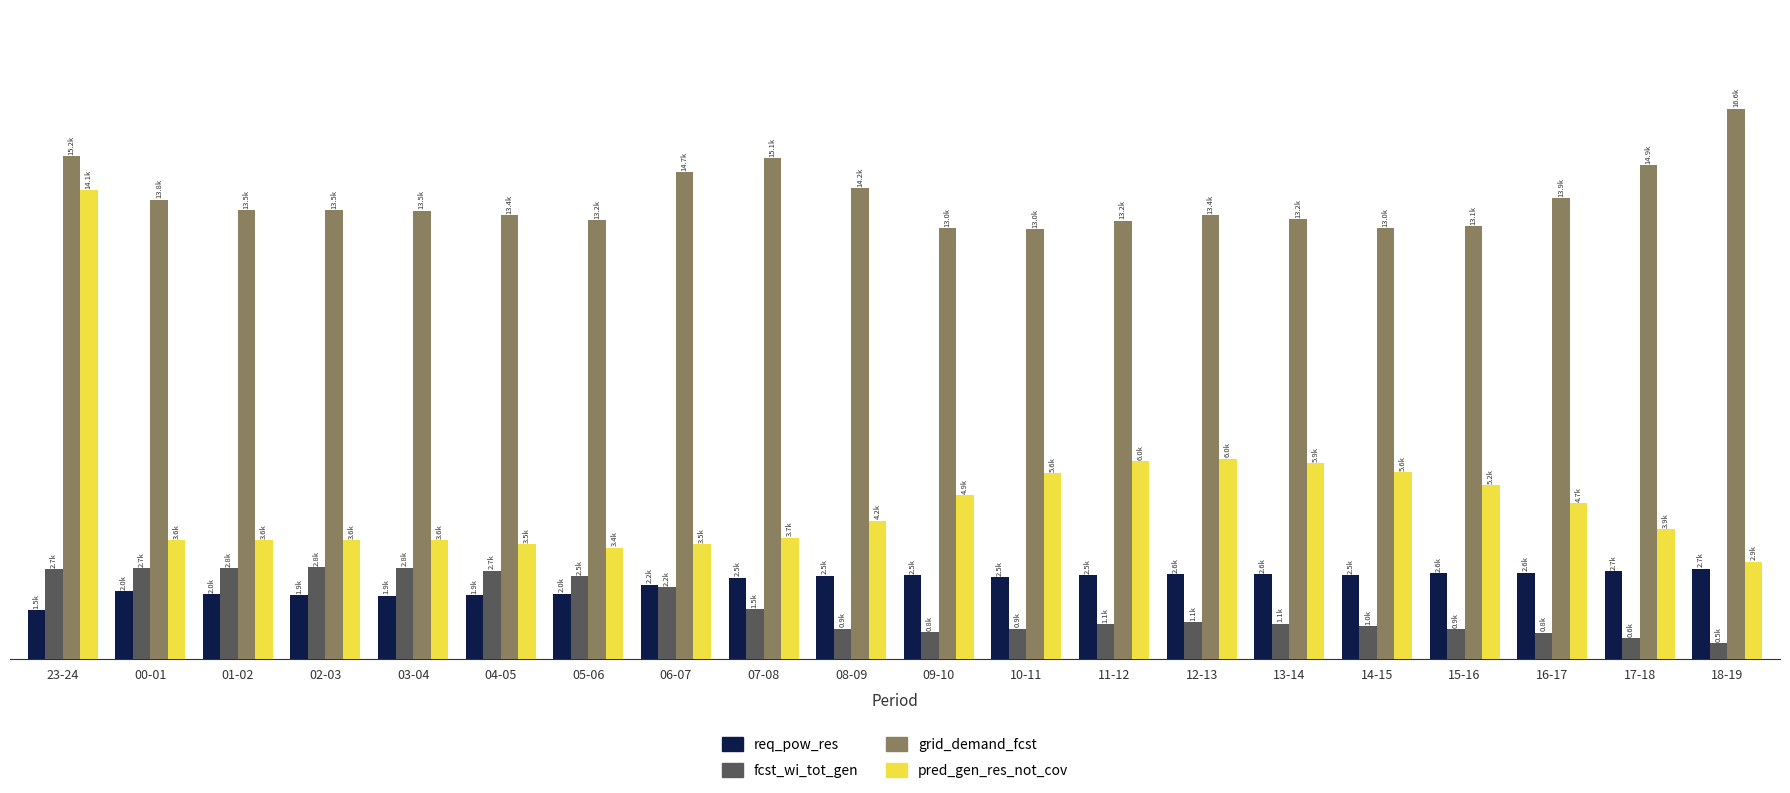

Reading left to right, what are all the values shown in this chart?

req_pow_res: 1481	2048	1968	1922	1920	1923	1977	2244	2456	2520	2525	2483	2530	2571	2567	2536	2584	2610	2661	2726
fcst_wi_tot_gen: 2720	2745	2751	2768	2760	2673	2501	2167	1503	918	810	925	1063	1116	1075	994	902	797	637	483
grid_demand_fcst: 15152	13840	13528	13521	13510	13367	13231	14660	15093	14190	12976	12952	13208	13379	13249	12981	13051	13895	14874	16580
pred_gen_res_not_cov: 14136	3594	3580	3587	3577	3474	3362	3473	3666	4173	4935	5608	5961	6040	5910	5642	5246	4696	3926	2944